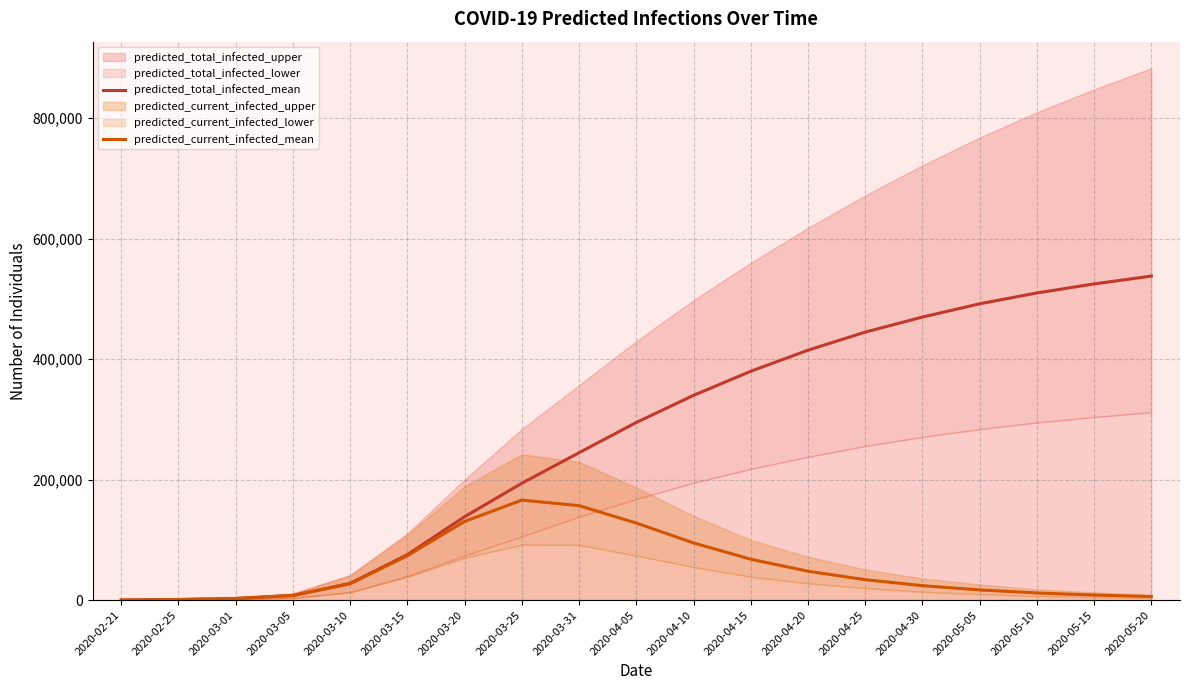

What is the minimum value for predicted_total_infected_mean?

210